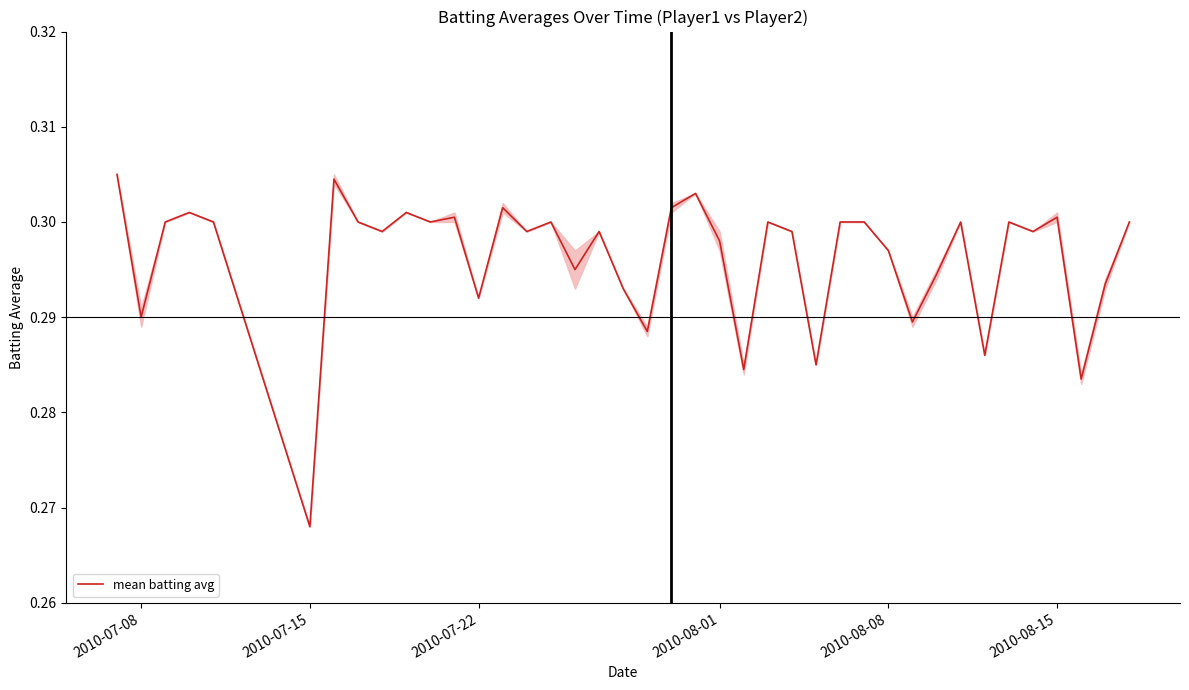

Is this an area chart (filled region under the line)?

Yes